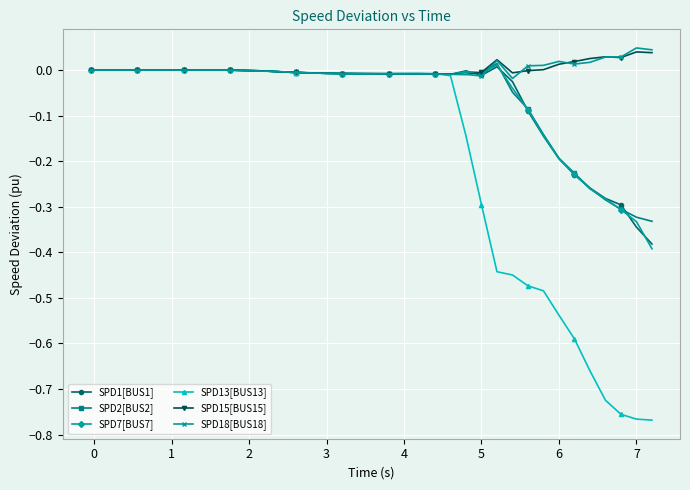

Which series has the largest range (max minus min)?

SPD13[BUS13]